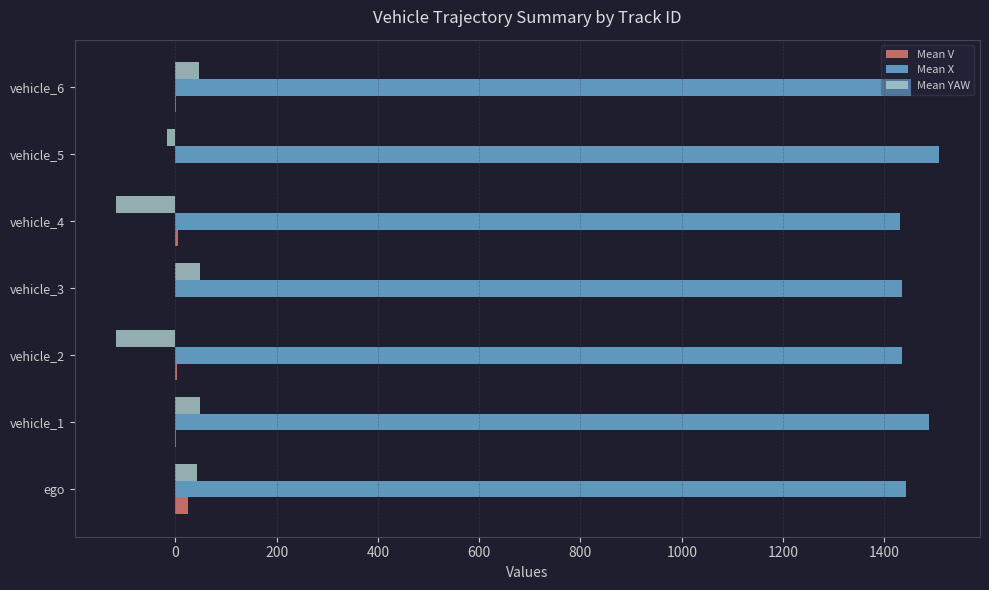

What is the maximum value shown in the chart?

1507.7